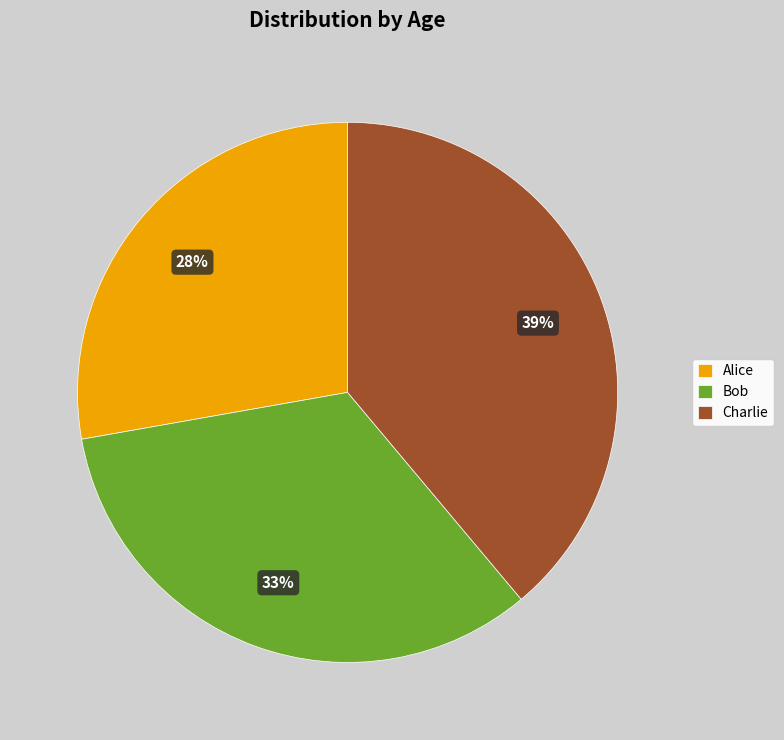

How many segments does this pie chart have?

3